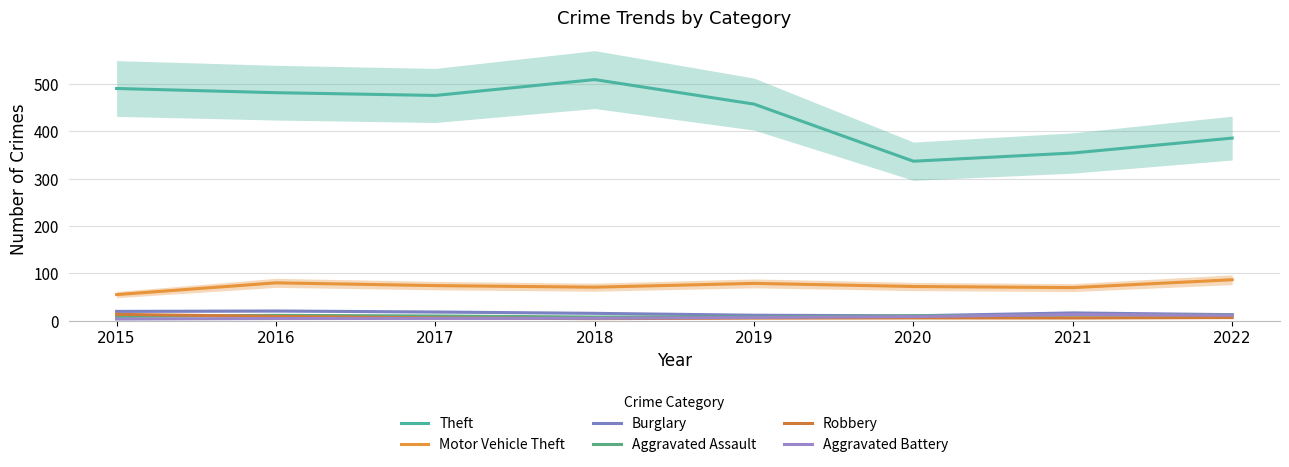

What is the total value across all series at 2015?

590.8